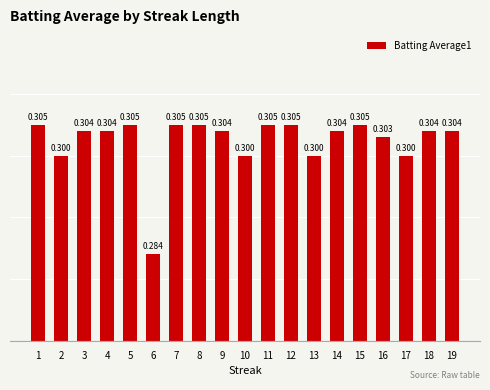

What is the value of the 15th bar from the left?

0.3